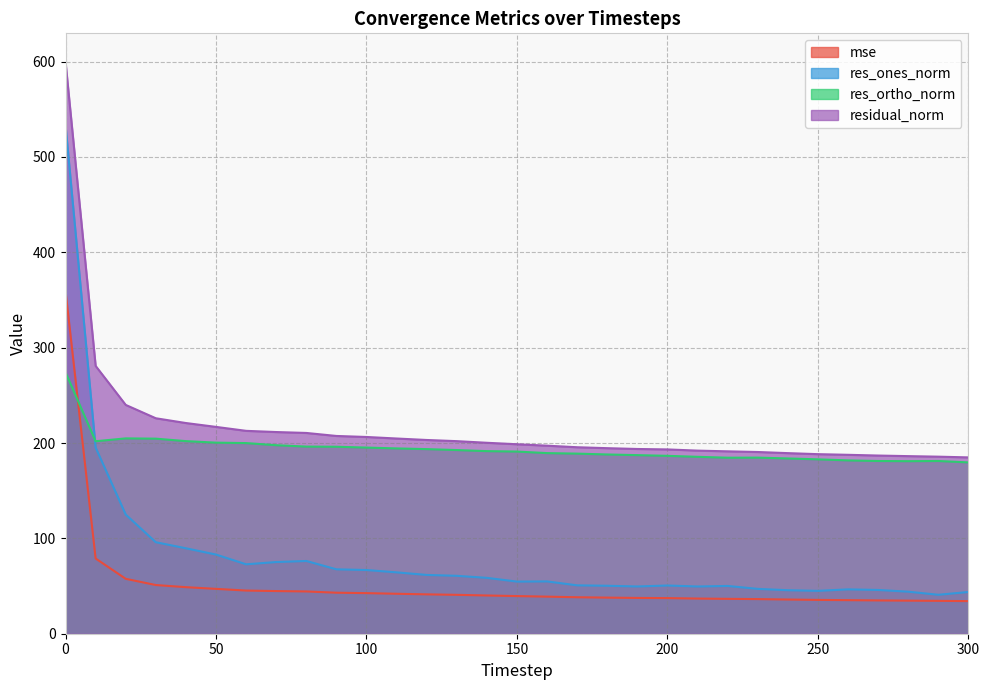

Which series changed the most between 100 and 210?

res_ones_norm